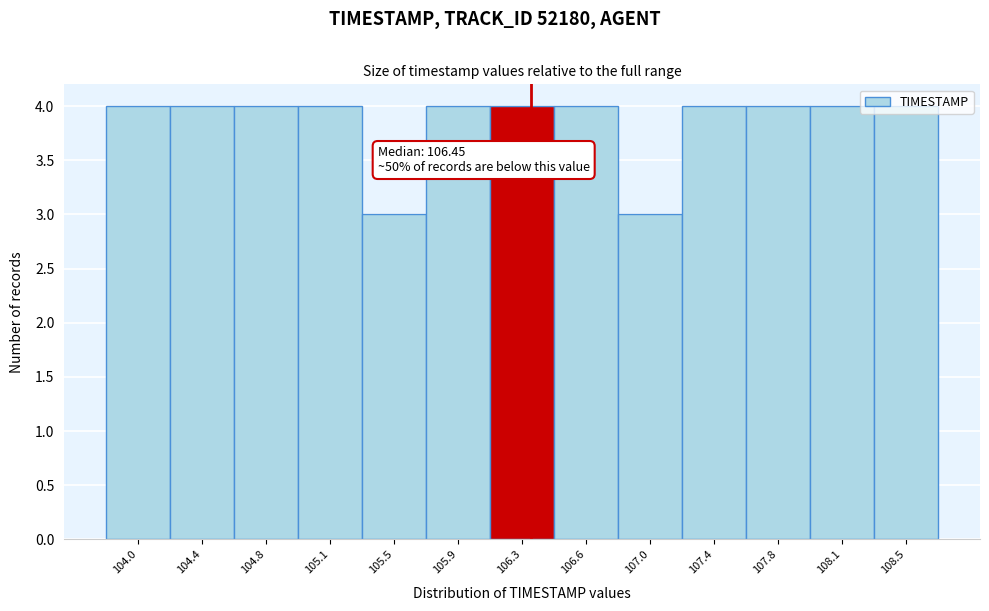

Is it true that the value at 107.4 is 4?

True